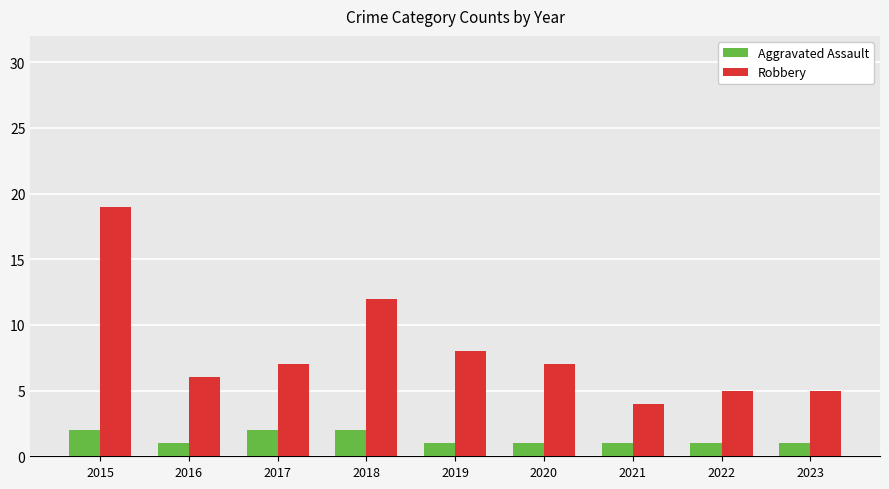

Is the value of Robbery at 2018 greater than the value of Aggravated Assault at 2019?

Yes